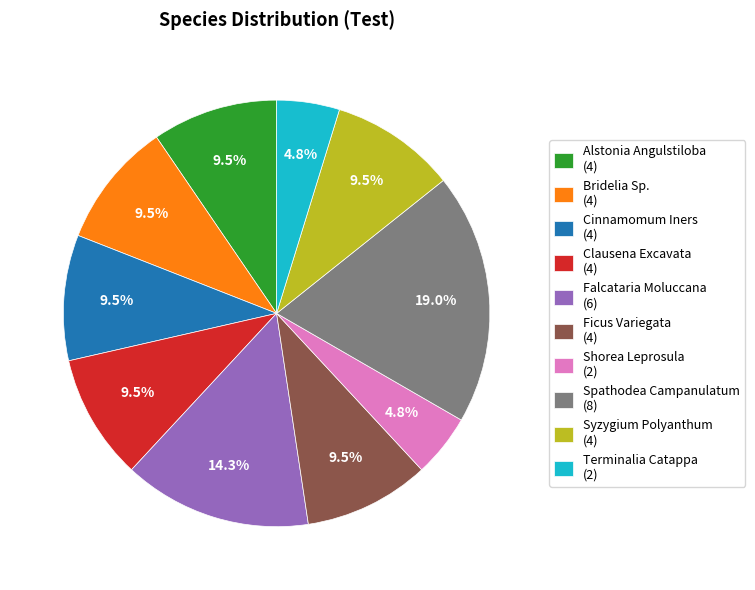

Does Syzygium Polyanthum account for over 50% of the chart?

No